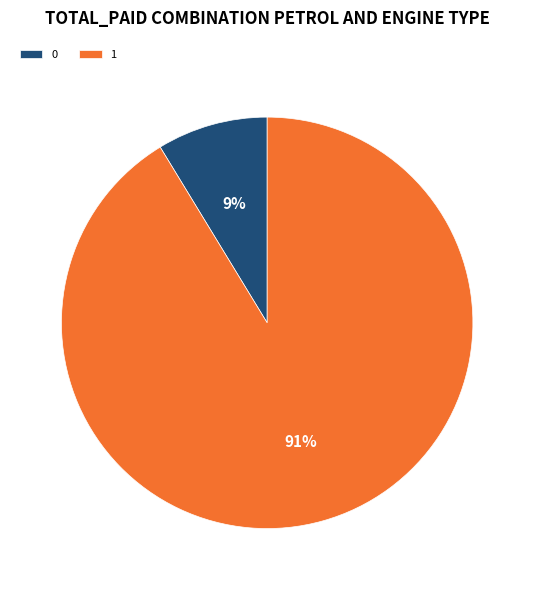

Which category accounts for the majority?

1